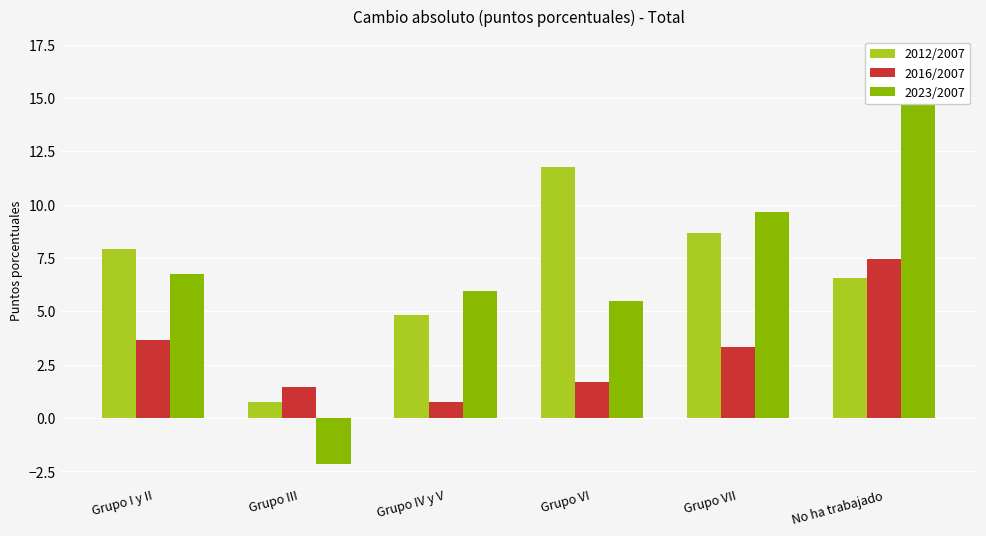

How many categories are shown in the chart?

6